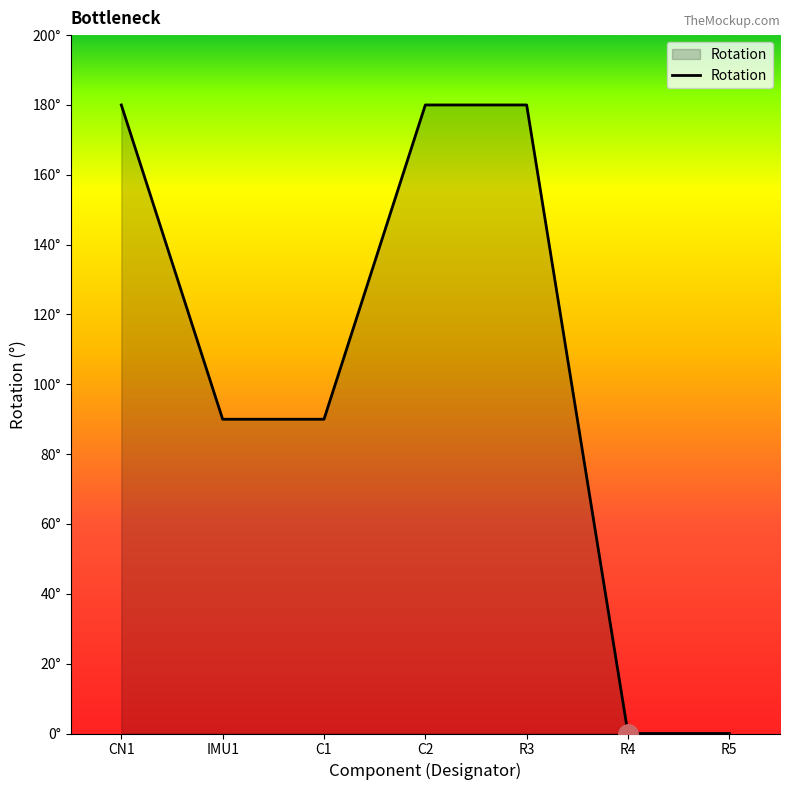

What is the difference between the maximum and second lowest values?

180